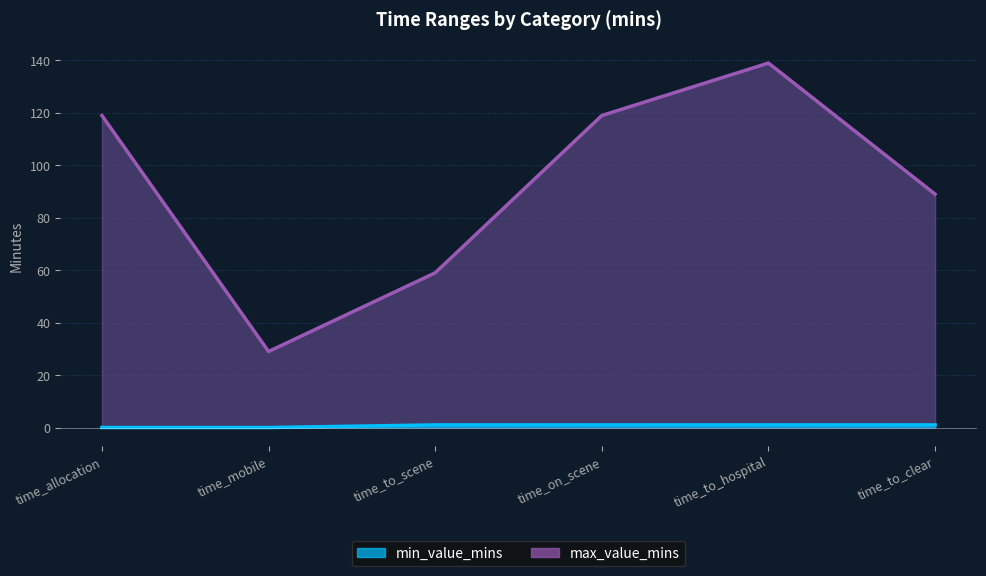

What is the sum of all max_value_mins values?

554